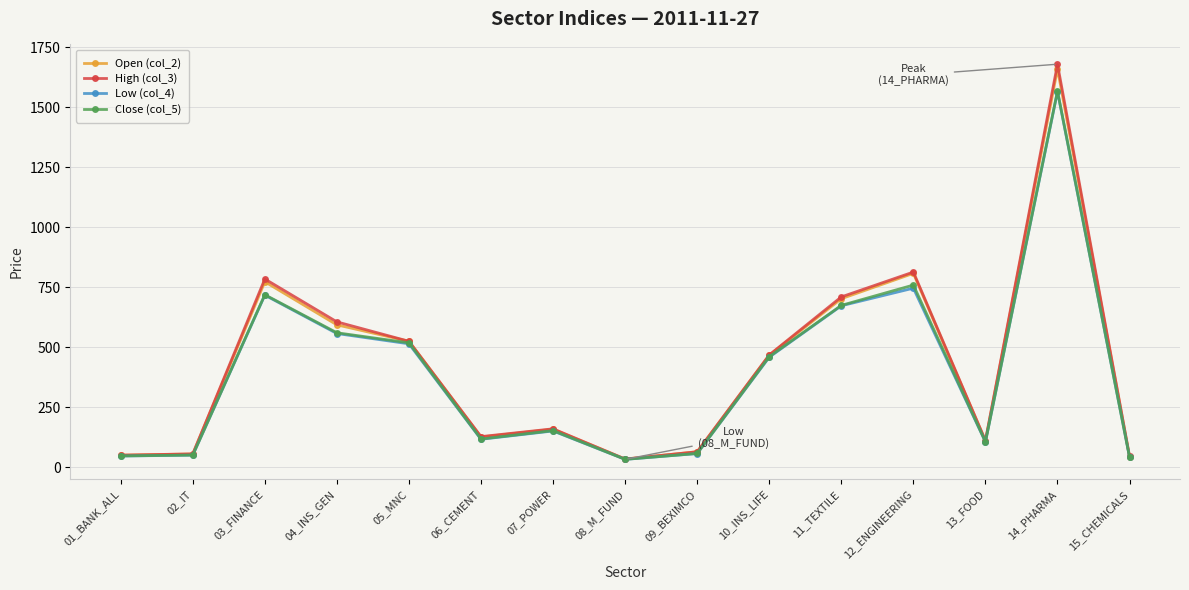

Which series has the largest range (max minus min)?

High (col_3)